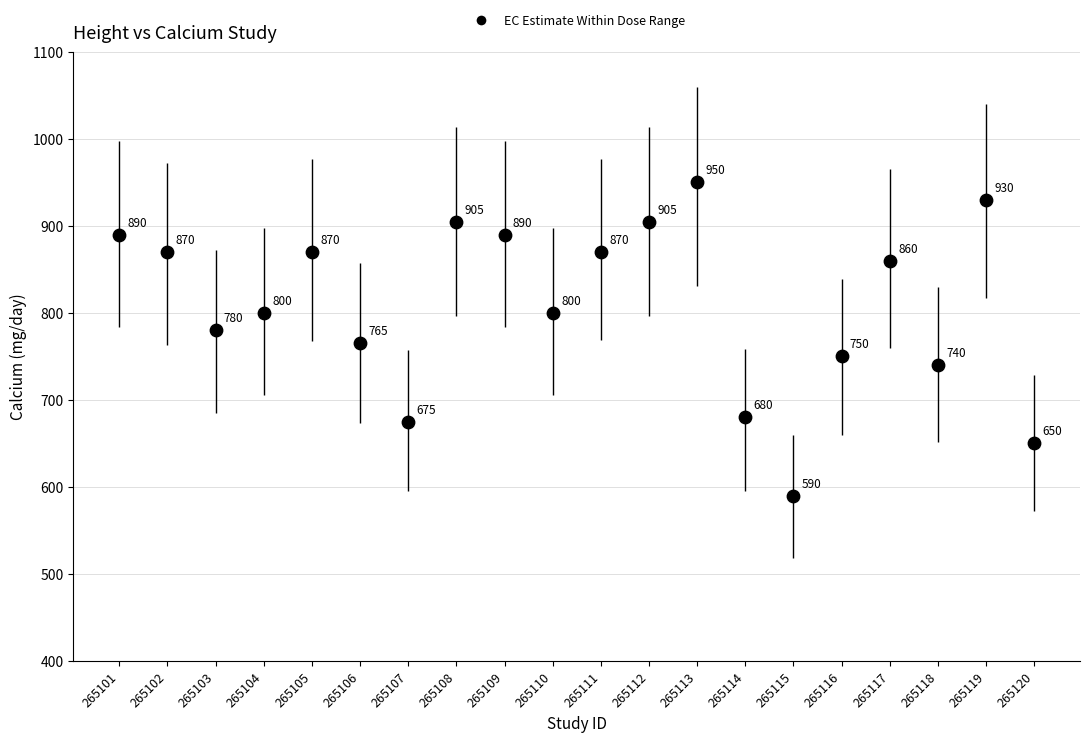

What Y value in the scatter plot is closest to 770?

765